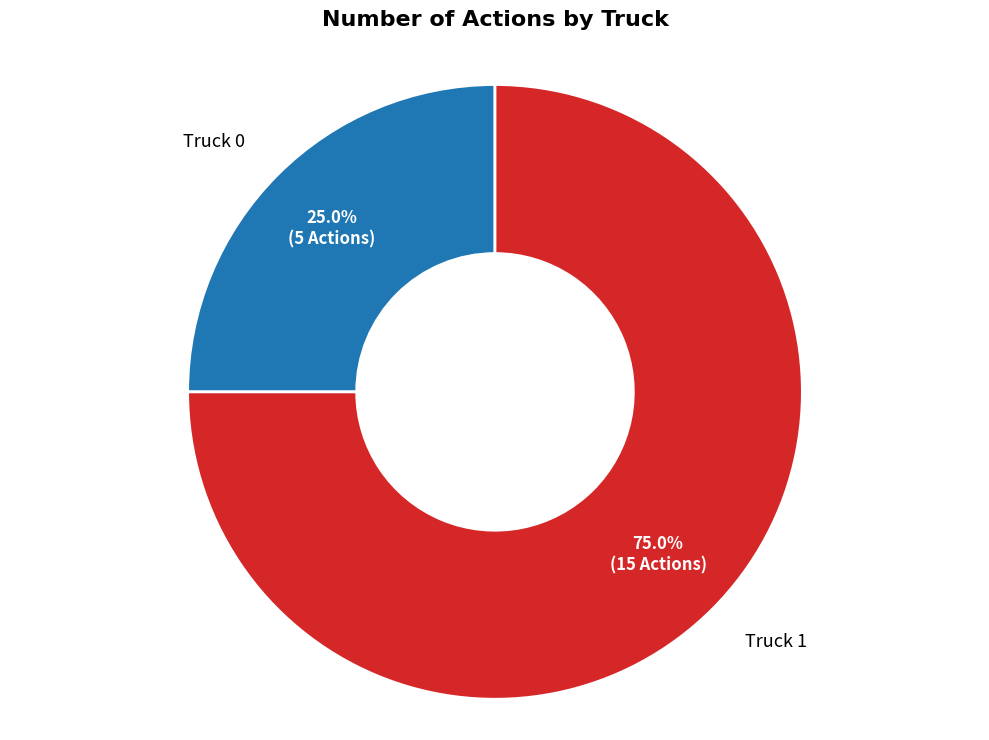

How many segments does this pie chart have?

2